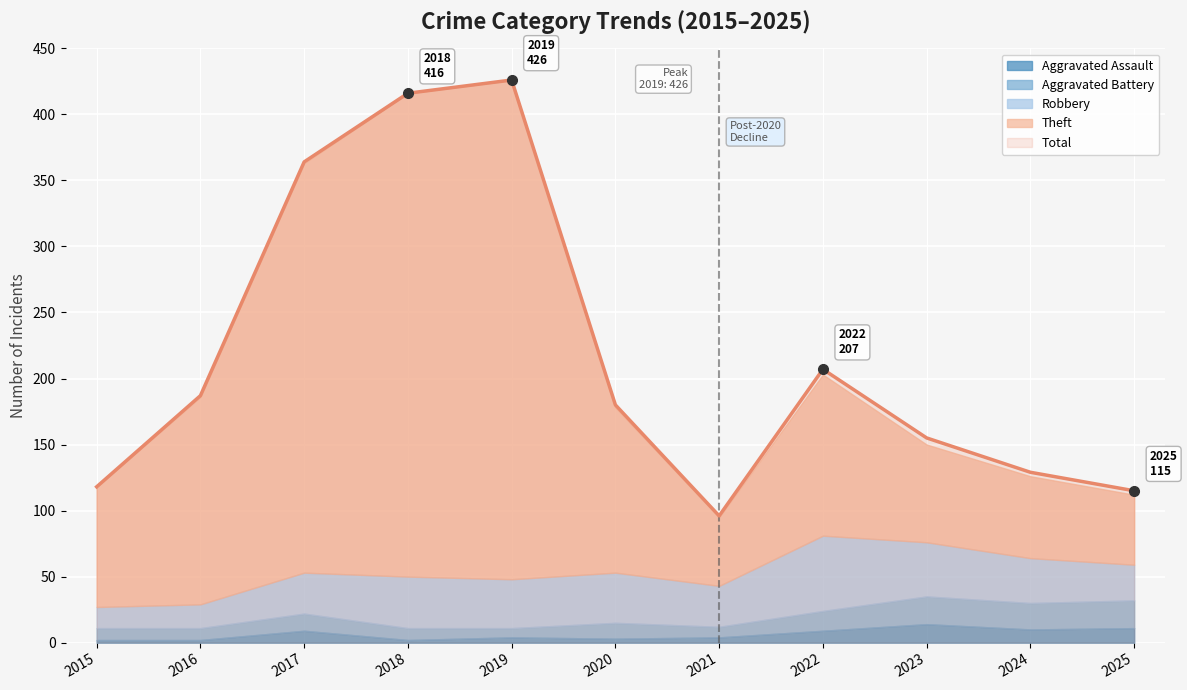

Which series has the largest range (max minus min)?

Total